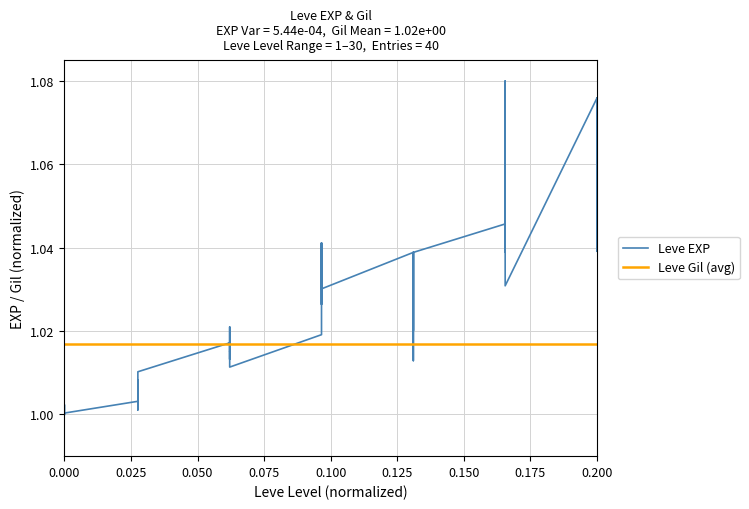

Is the value of Leve EXP at 0.000 greater than the value of Leve Gil (avg) at 13?

No